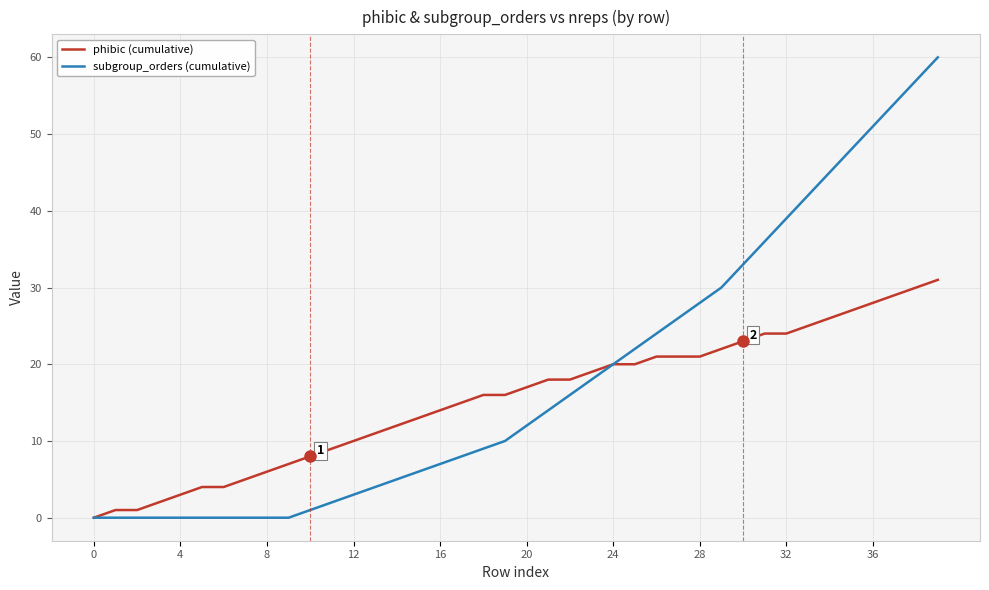

Which series has the largest total across all categories?

subgroup_orders (cumulative)